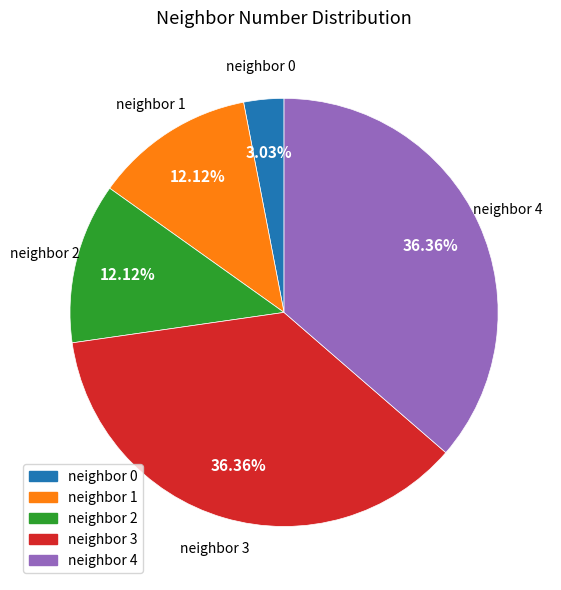

Does any single category account for the majority?

No